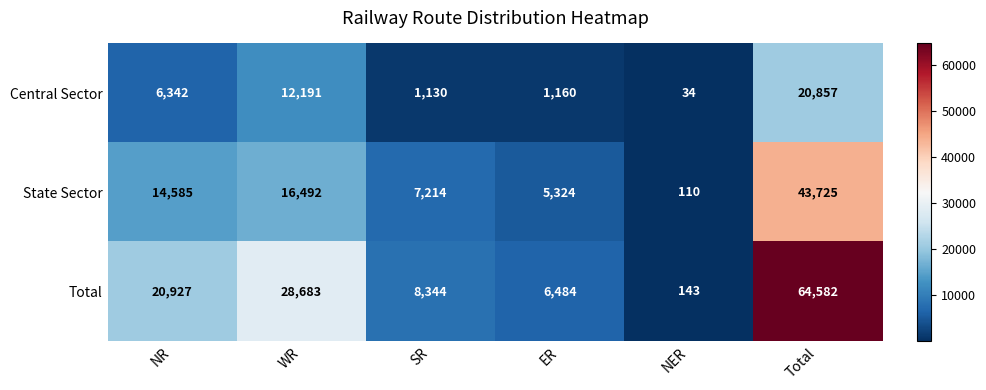

Rank the series by their average value, from highest to lowest.

Total, State Sector, Central Sector